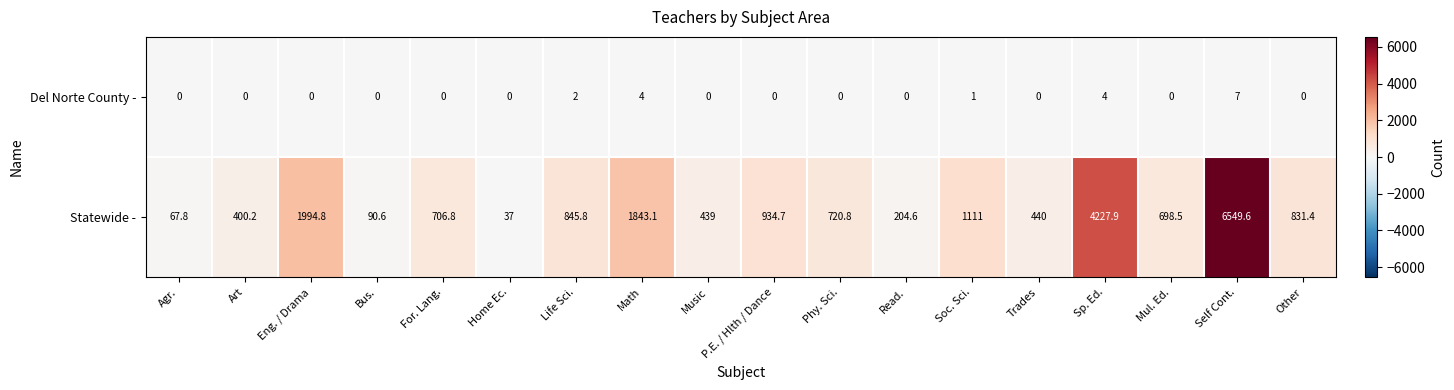

What is the greatest value displayed?

6549.6